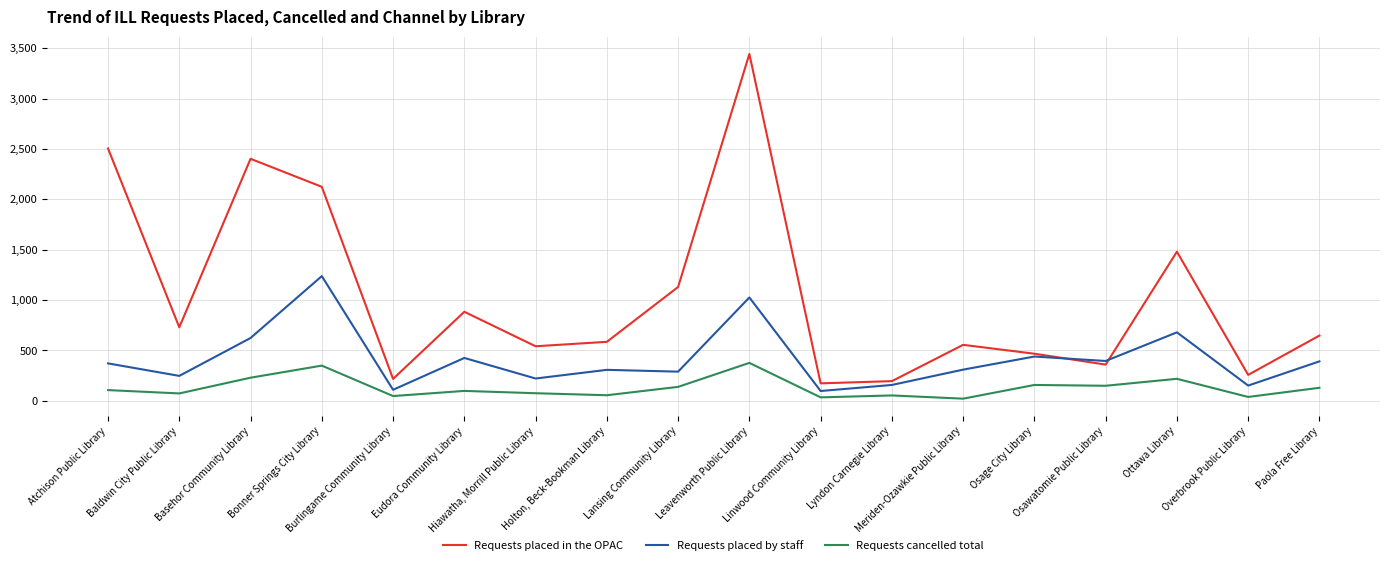

The Requests placed in the OPAC series shows 987 at Meriden-Ozawkie Public Library. True or false?

False